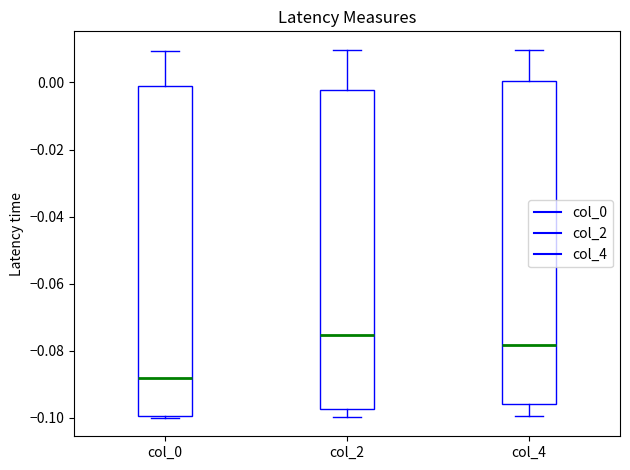

Reading left to right, read every box against the y-axis: the position of its median line, the range the box covers, and the ends of its whiskers. The values are not printed on the chart, so give them approximately, as read against the axis.

col_0: median -0.088, box -0.100 to -0.002, whiskers -0.100 (just below the box's lower edge) to 0.010
col_2: median -0.076, box -0.098 to -0.002, whiskers -0.100 to 0.010
col_4: median -0.078, box -0.096 to 0.000, whiskers -0.100 to 0.010